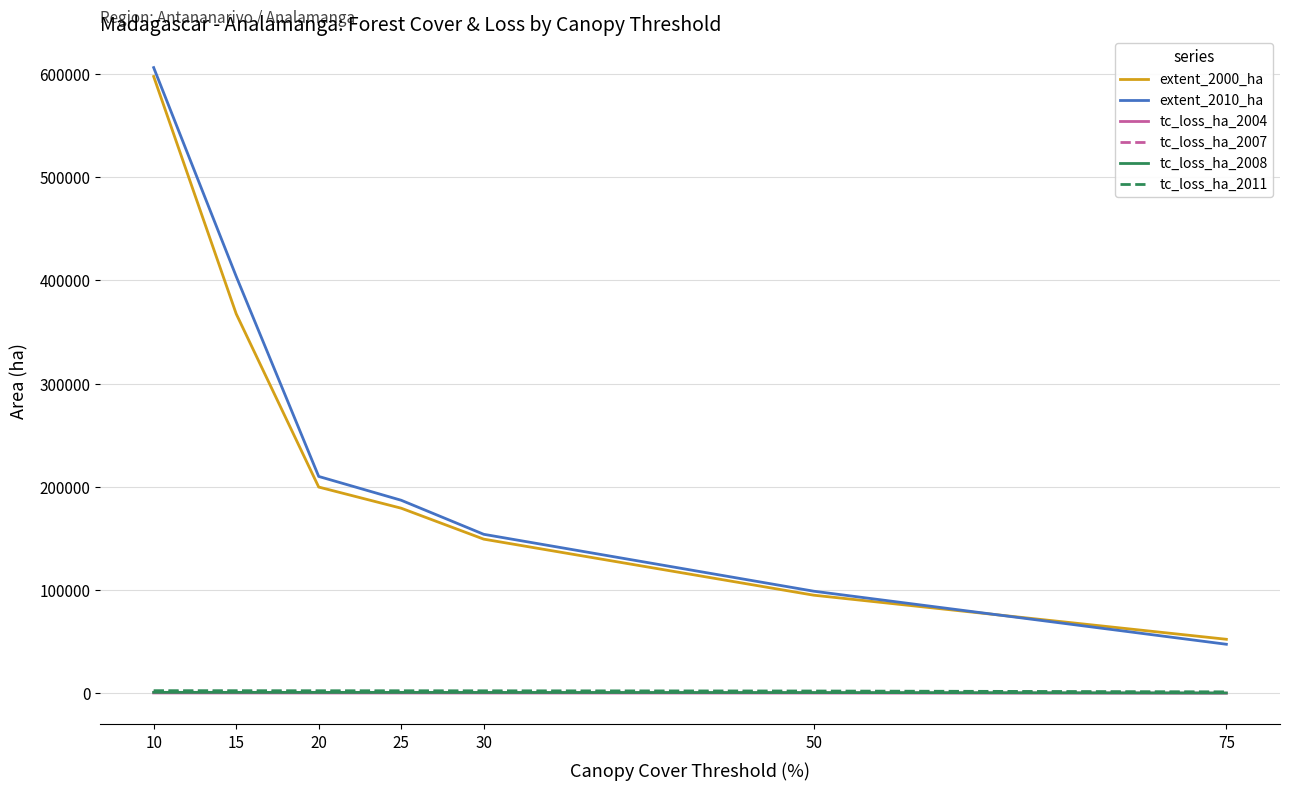

How many lines are shown in the chart?

6